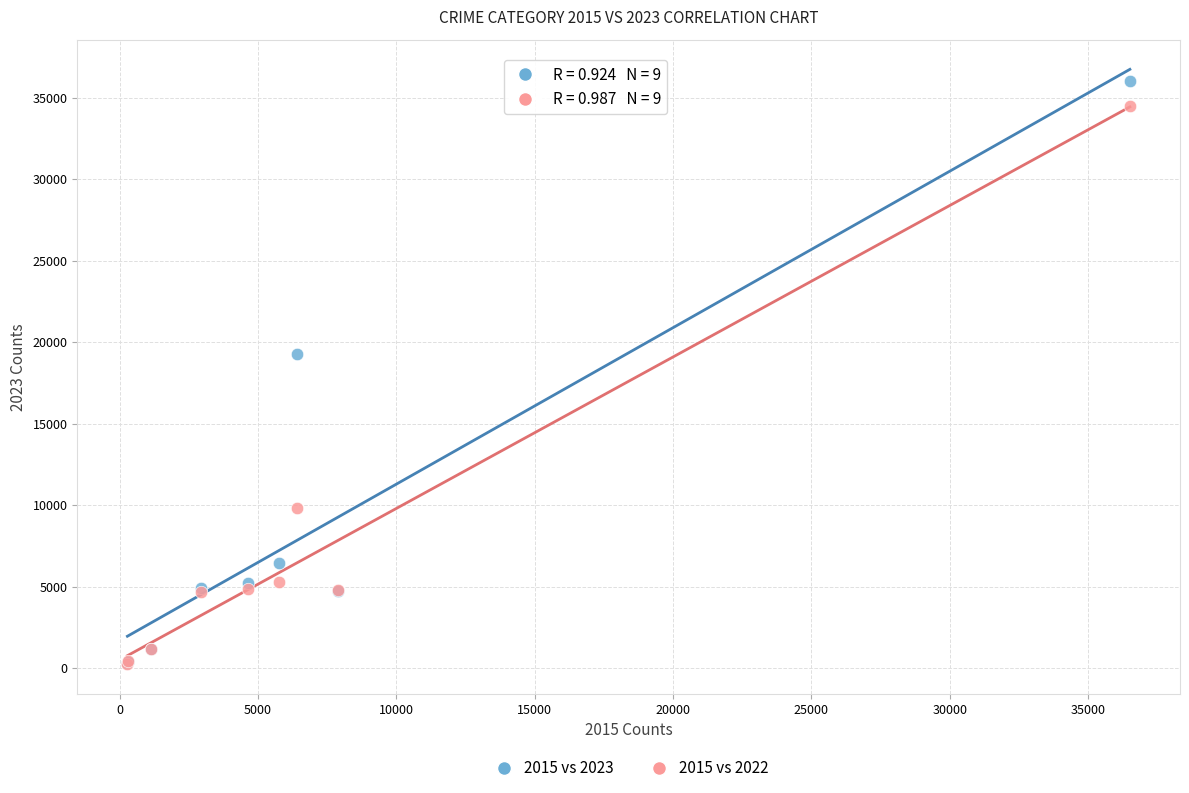

What are all the series names shown in the legend?

2015 vs 2023, 2015 vs 2022